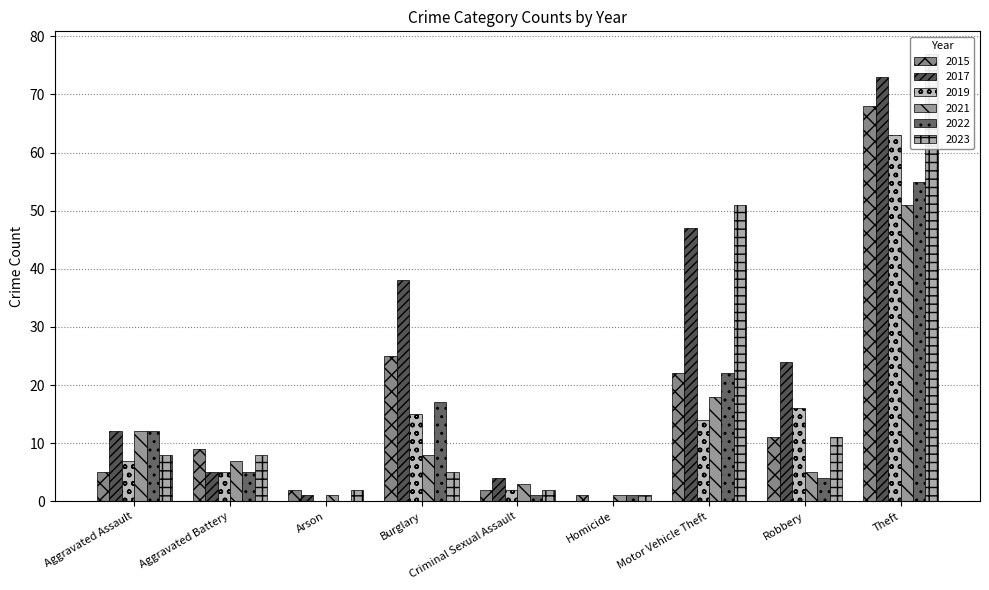

Is it true that 2015 equals 3 at Criminal Sexual Assault?

False